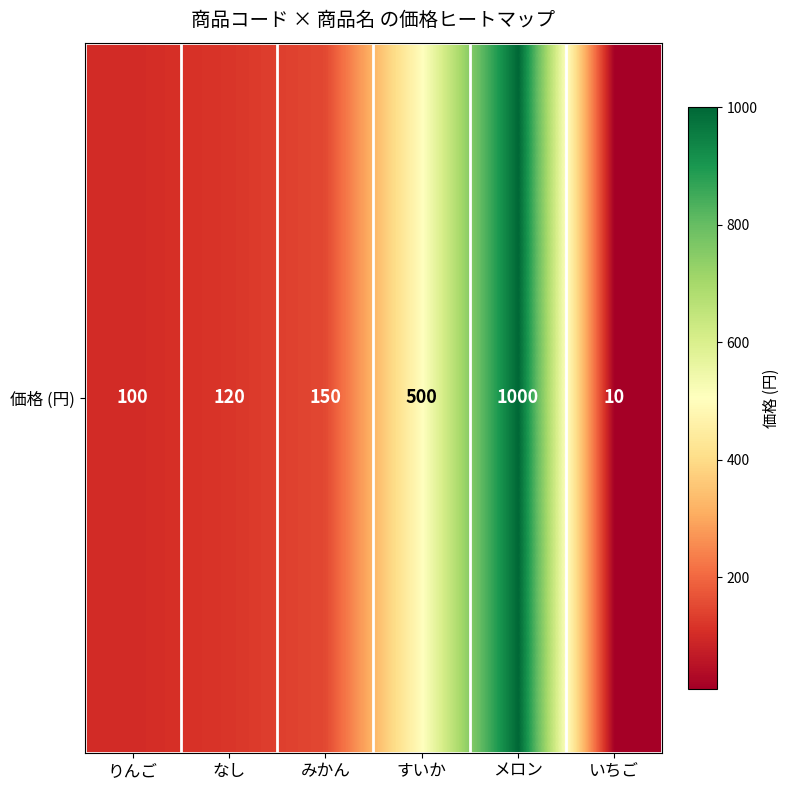

Which category has the lowest value across all series?

いちご